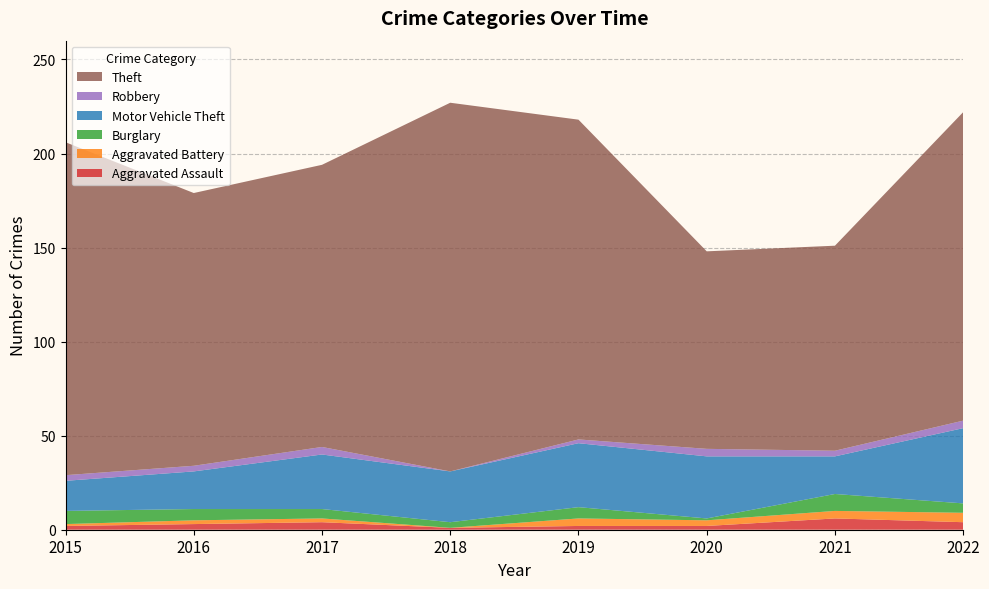

Reading right to left, transcribe all the data shown in this chart.

Aggravated Assault: 4	6	2	2	1	4	3	2
Aggravated Battery: 5	4	3	4	0	2	2	1
Burglary: 5	9	1	6	3	5	6	7
Motor Vehicle Theft: 40	20	33	34	27	29	20	16
Robbery: 4	3	4	2	0	4	3	3
Theft: 164	109	105	170	196	150	145	177